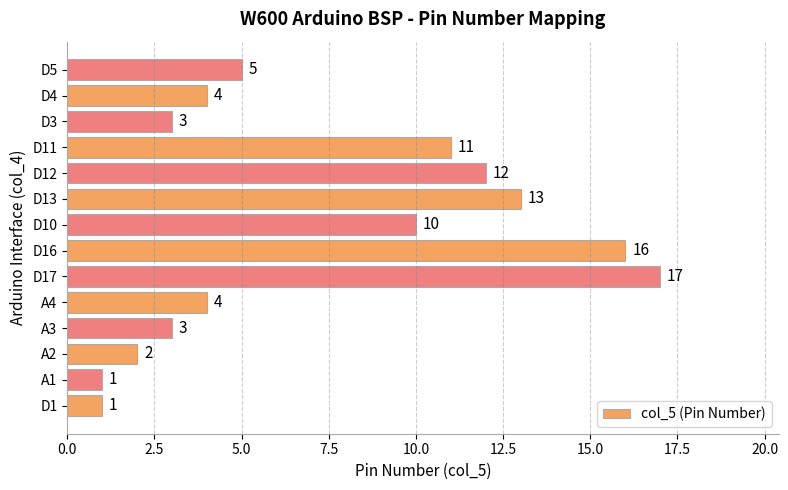

Reading bottom to top, extract all data points from this chart.

D1=1	A1=1	A2=2	A3=3	A4=4	D17=17	D16=16	D10=10	D13=13	D12=12	D11=11	D3=3	D4=4	D5=5